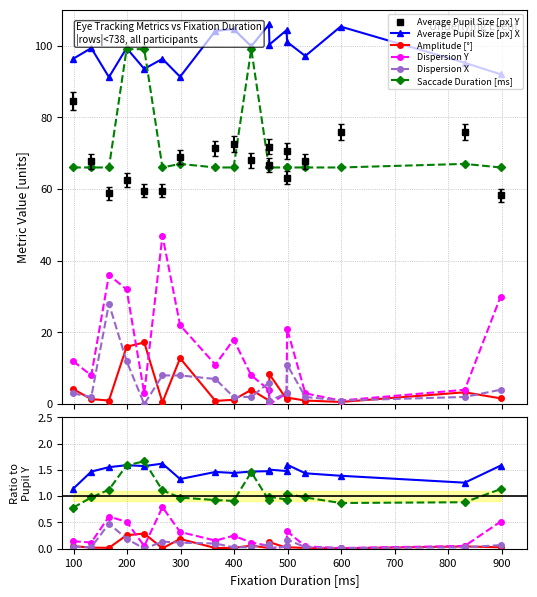

Does the chart display data point markers on the line(s)?

Yes